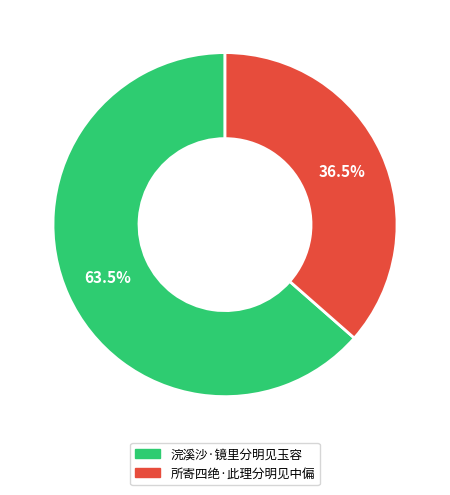

What is the ratio of the value at 所寄四绝·此理分明见中偏 to the value at 浣溪沙·镜里分明见玉容?

0.6